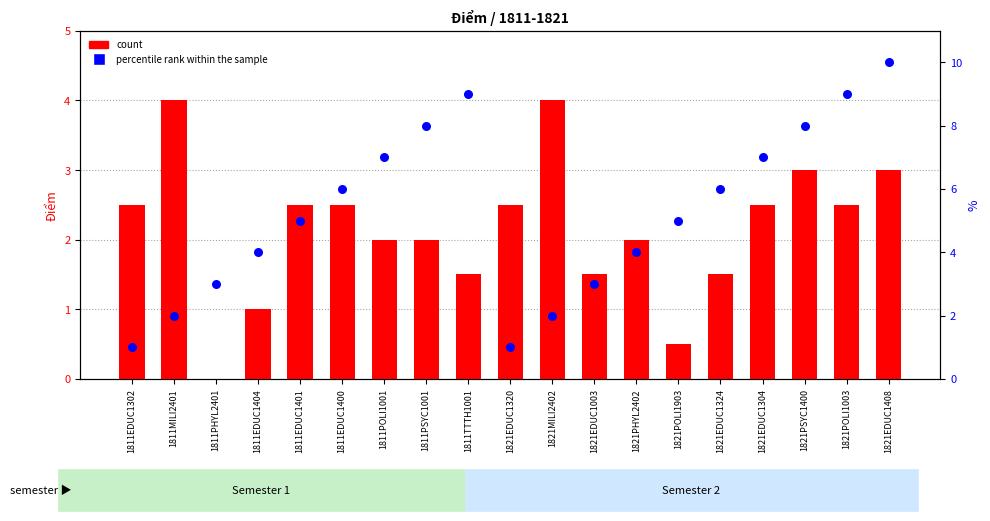

What is the total value across all series at 1821PHYL2402?

6.0